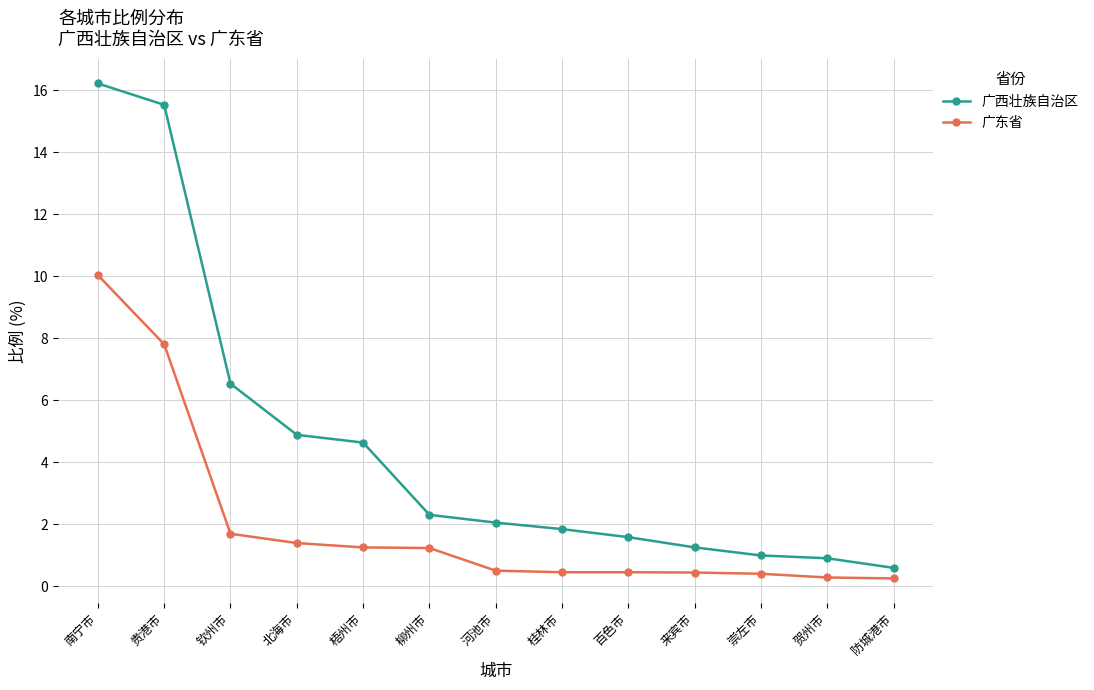

At how many categories does at least one series exceed 12?

2